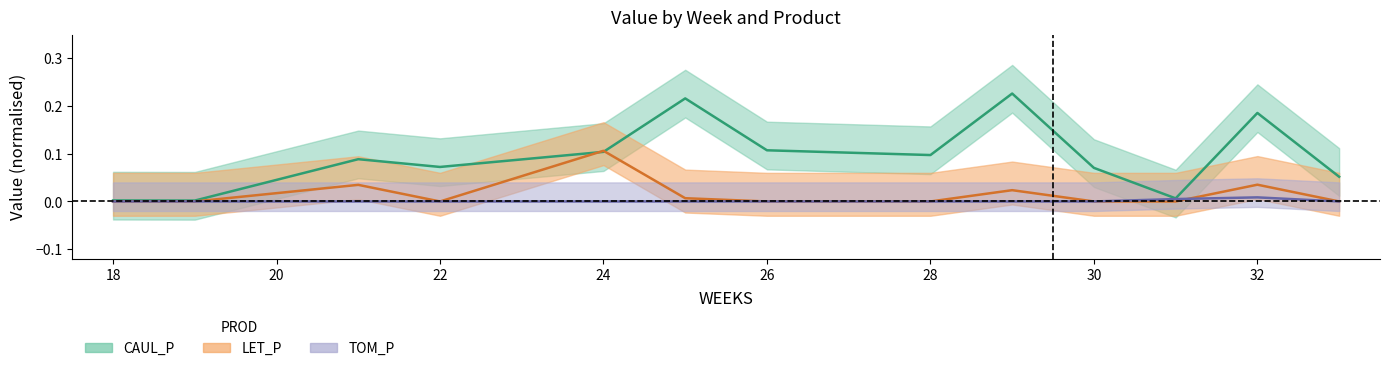

Which category has the highest value in the LET_P series?

24